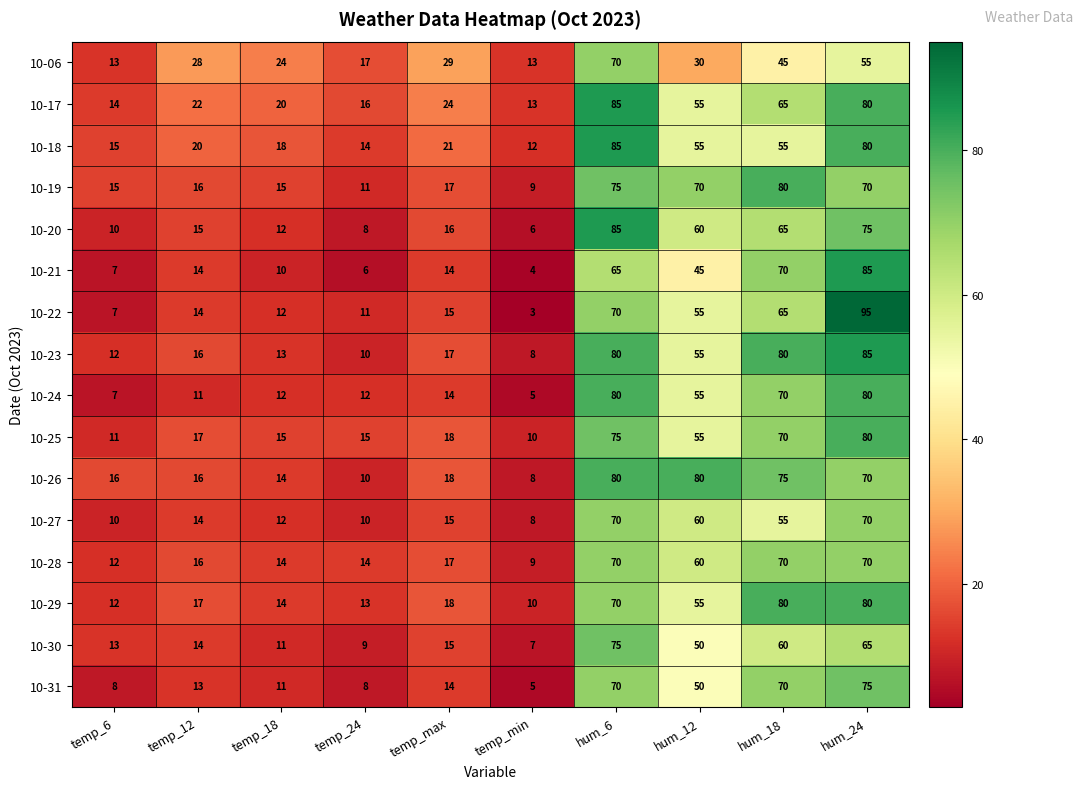

Which series has the widest spread of values?

10-22